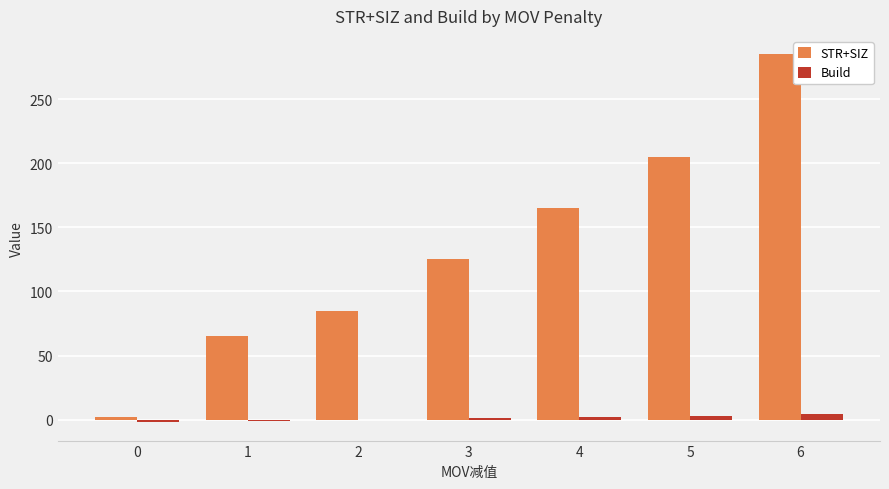

Count the number of data series in this chart.

2